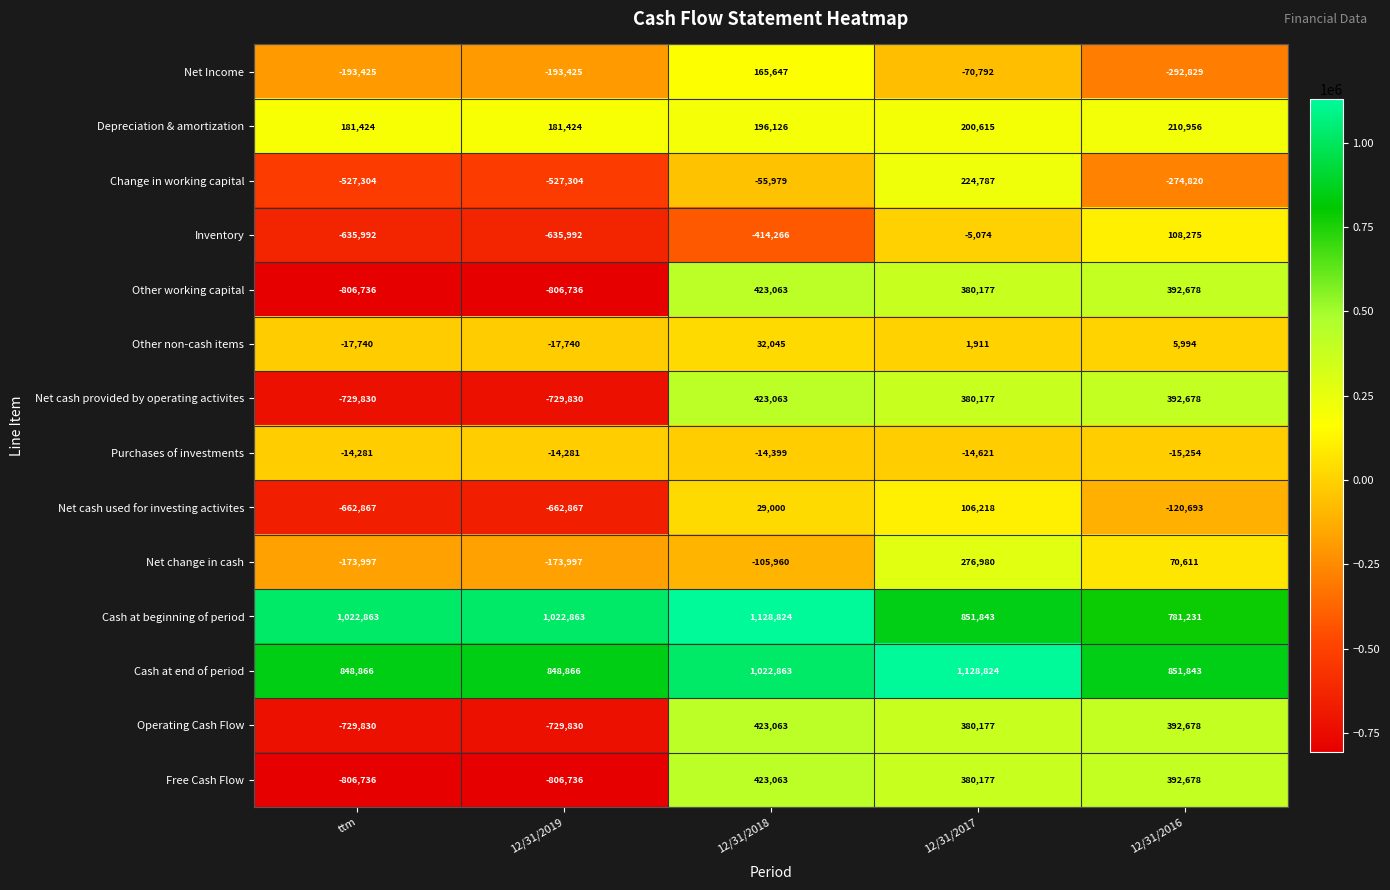

What is the greatest value displayed?

1128824